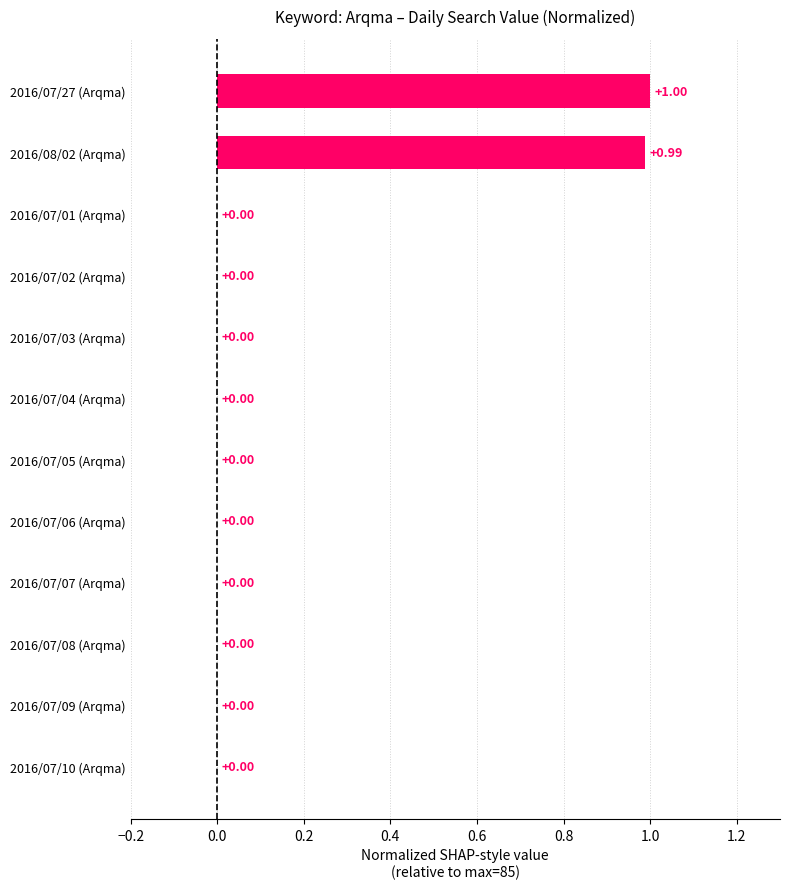

What is the sum of all values?

2.0